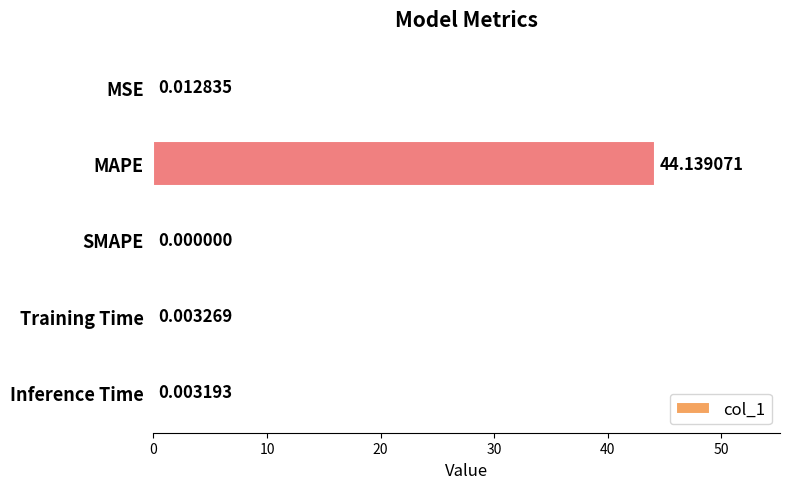

Where is the data nearest to the value 22?

MSE